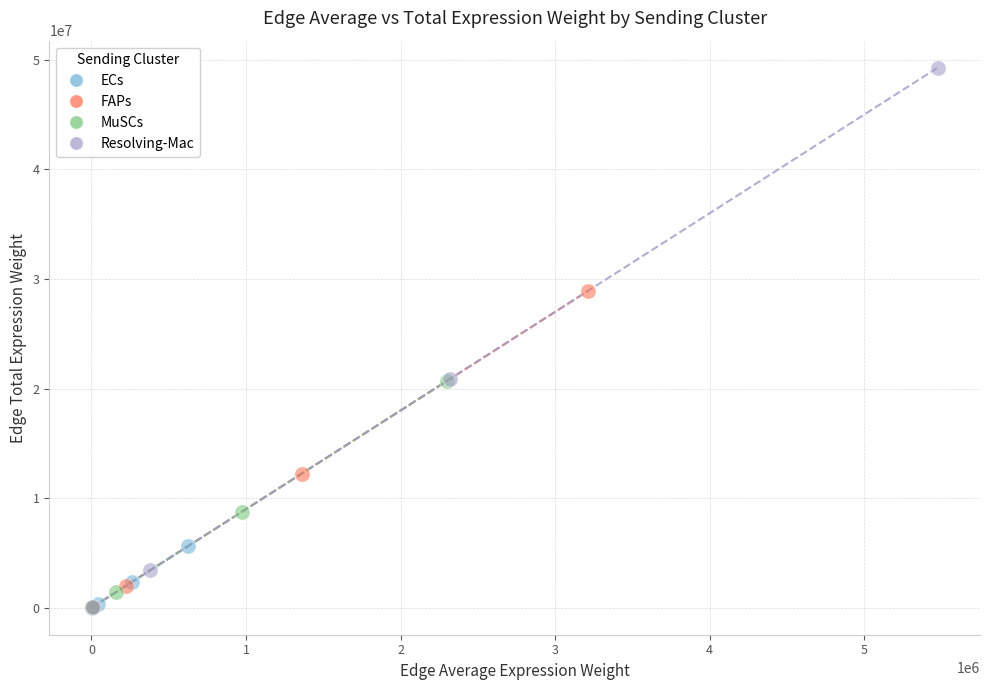

Which series has the widest spread of Y values?

Resolving-Mac